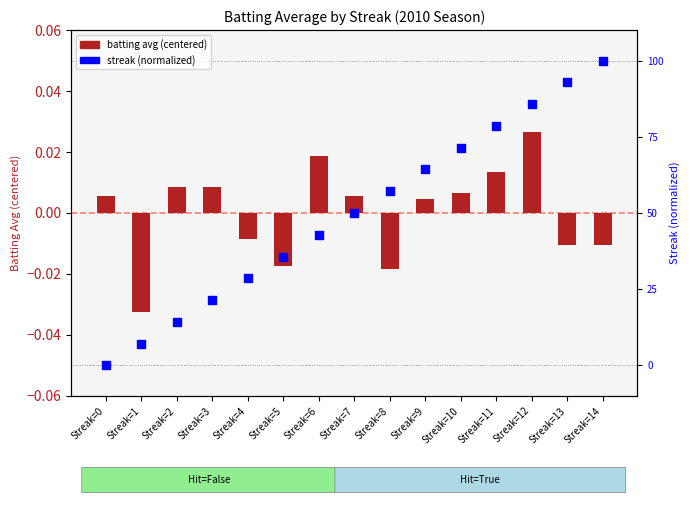

Is the value of batting avg (centered) at Streak=11 greater than the value of streak (normalized) at Streak=0?

Yes